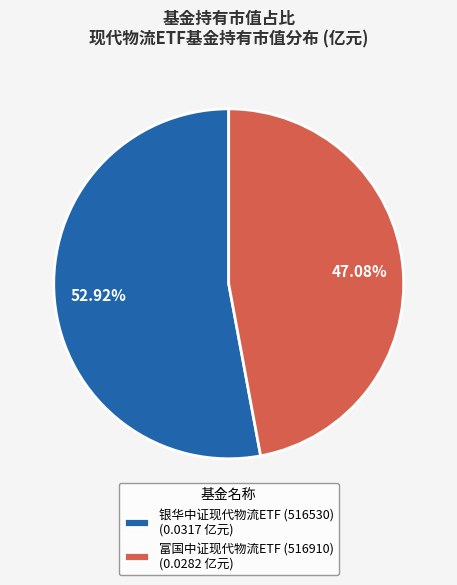

To the nearest percent, what percentage of the pie is 富国中证现代物流ETF (516910)?

47%